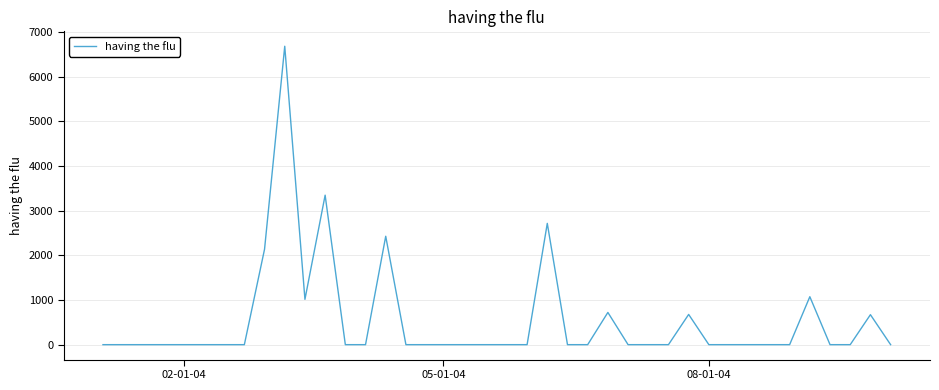

What is the maximum value shown in the chart?

6683.4